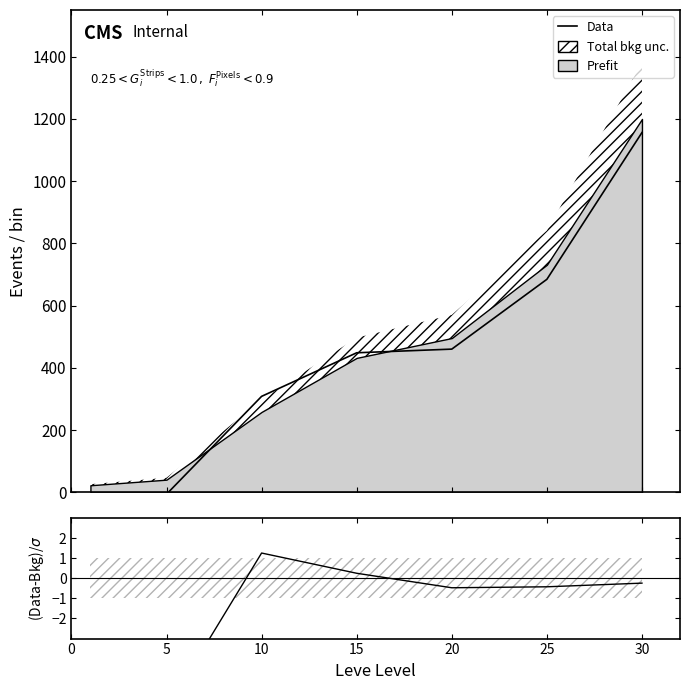

Where is the first local minimum for (Data-Bkg)/σ?

20